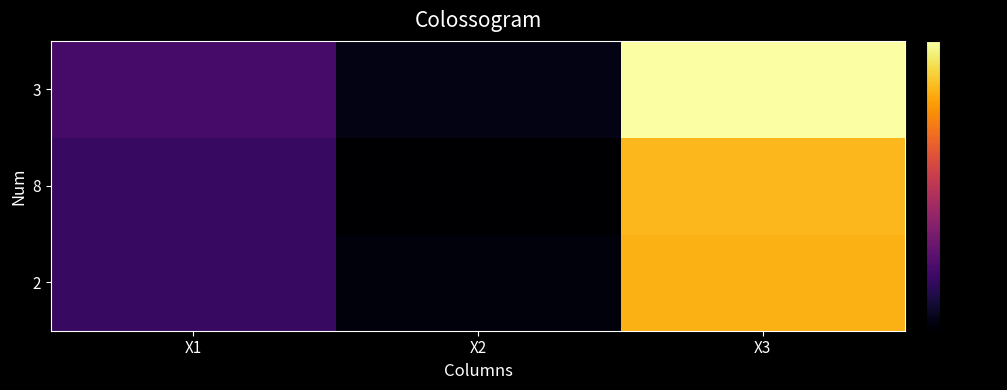

Rank the series at X1 from highest to lowest value.

3, 8, 2